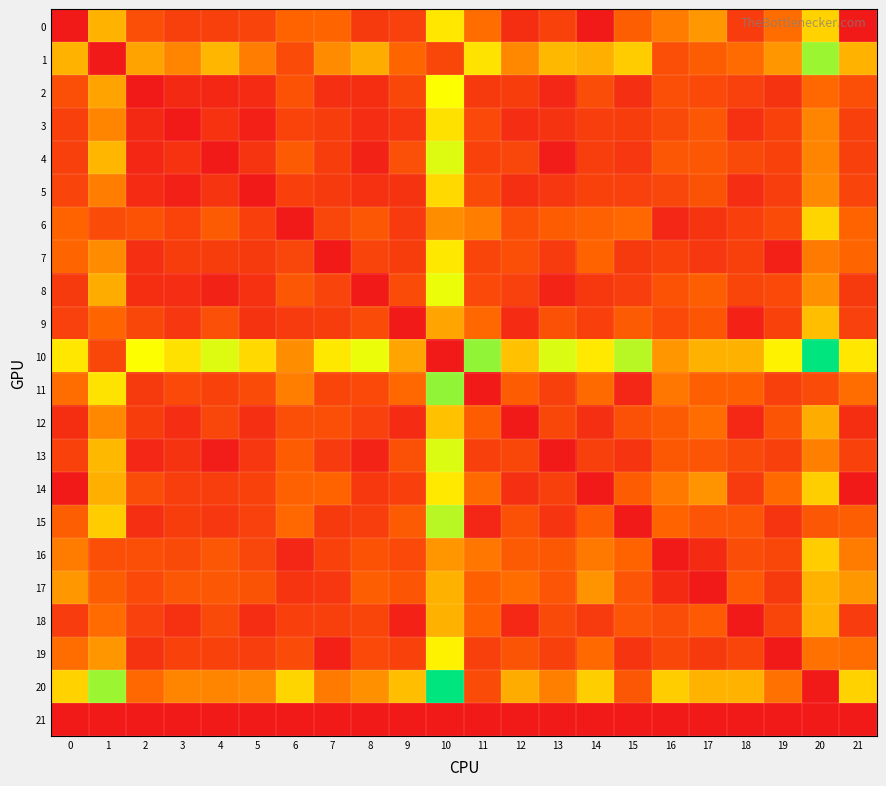

Reading left to right, extract all data points from this chart.

0: 0=0.0	1=24.5	2=11.4	3=8.3	4=8.3	5=9.1	6=15.8	7=16.0	8=6.9	9=8.5	10=30.1	11=17.2	12=4.5	13=8.7	14=0.3	15=14.7	16=18.7	17=21.6	18=7.6	19=17.1	20=27.9	21=0.0
1: 0=24.5	1=0.0	2=22.9	3=19.6	4=24.9	5=18.8	6=10.7	7=20.4	8=23.9	9=16.0	10=9.9	11=29.7	12=20.1	13=25.1	14=24.2	15=27.3	16=11.6	17=14.5	18=16.9	19=21.4	20=39.0	21=24.5
2: 0=11.4	1=22.9	2=0.0	3=3.4	4=3.1	5=4.2	6=12.2	7=4.7	8=4.5	9=9.8	10=32.8	11=7.1	12=7.7	13=2.8	14=11.0	15=4.6	16=11.4	17=10.2	18=8.5	19=5.7	20=16.5	21=11.4
3: 0=8.3	1=19.6	2=3.4	3=0.0	4=5.3	5=1.5	6=8.9	7=7.8	8=4.3	9=6.5	10=29.5	11=10.2	12=4.4	13=5.5	14=7.9	15=7.7	16=10.4	17=13.3	18=5.1	19=8.8	20=19.6	21=8.3
4: 0=8.3	1=24.9	2=3.1	3=5.3	4=0.0	5=6.1	6=14.2	7=7.8	8=2.0	9=11.7	10=34.8	11=8.9	12=9.6	13=0.8	14=7.9	15=6.5	16=13.3	17=13.3	18=10.4	19=8.8	20=19.6	21=8.3
5: 0=9.1	1=18.8	2=4.2	3=1.5	4=6.1	5=0.0	6=8.1	7=6.9	8=5.1	9=5.6	10=28.7	11=10.9	12=4.7	13=6.3	14=8.8	15=8.5	16=9.6	17=12.4	18=4.3	19=7.9	20=20.2	21=9.1
6: 0=15.8	1=10.7	2=12.2	3=8.9	4=14.2	5=8.1	6=0.0	7=9.7	8=13.2	9=7.3	10=20.6	11=19.0	12=11.3	13=14.4	14=15.4	15=16.6	16=3.0	17=5.8	18=8.1	19=10.7	20=28.3	21=15.8
7: 0=16.0	1=20.4	2=4.7	3=7.8	4=7.8	5=6.9	6=9.7	7=0.0	8=9.2	9=7.7	10=30.3	11=9.3	12=11.6	13=7.3	14=15.7	15=6.9	16=8.8	17=6.3	18=8.4	19=1.5	20=18.6	21=16.0
8: 0=6.9	1=23.9	2=4.5	3=4.3	4=2.0	5=5.1	6=13.2	7=9.2	8=0.0	9=10.8	10=33.8	11=10.3	12=8.6	13=2.2	14=6.5	15=7.9	16=12.3	17=14.7	18=9.4	19=10.2	20=21.0	21=6.9
9: 0=8.5	1=16.0	2=9.8	3=6.5	4=11.7	5=5.6	6=7.3	7=7.7	8=10.8	9=0.0	10=23.0	11=16.5	12=4.0	13=11.9	14=8.2	15=14.1	16=10.2	17=13.1	18=1.7	19=8.8	20=25.8	21=8.5
10: 0=30.1	1=9.9	2=32.8	3=29.5	4=34.8	5=28.7	6=20.6	7=30.3	8=33.8	9=23.0	10=0.0	11=39.6	12=26.1	13=35.0	14=30.4	15=37.1	16=21.4	17=24.4	18=24.4	19=31.3	20=48.8	21=30.1
11: 0=17.2	1=29.7	2=7.1	3=10.2	4=8.9	5=10.9	6=19.0	7=9.3	8=10.3	9=16.5	10=39.6	11=0.0	12=14.4	13=8.4	14=16.8	15=2.7	16=18.1	17=15.2	18=15.2	19=8.2	20=10.7	21=17.2
12: 0=4.5	1=20.1	2=7.7	3=4.4	4=9.6	5=4.7	6=11.3	7=11.6	8=8.6	9=4.0	10=26.1	11=14.4	12=0.0	13=9.8	14=4.8	15=12.0	16=14.3	17=17.1	18=3.2	19=12.6	20=23.9	21=4.5
13: 0=8.7	1=25.1	2=2.8	3=5.5	4=0.8	5=6.3	6=14.4	7=7.3	8=2.2	9=11.9	10=35.0	11=8.4	12=9.8	13=0.0	14=8.4	15=6.0	16=13.5	17=12.8	18=10.6	19=8.3	20=19.1	21=8.7
14: 0=0.3	1=24.2	2=11.0	3=7.9	4=7.9	5=8.8	6=15.4	7=15.7	8=6.5	9=8.2	10=30.4	11=16.8	12=4.8	13=8.4	14=0.0	15=14.4	16=18.4	17=21.2	18=7.3	19=16.7	20=27.5	21=0.3
15: 0=14.7	1=27.3	2=4.6	3=7.7	4=6.5	5=8.5	6=16.6	7=6.9	8=7.9	9=14.1	10=37.1	11=2.7	12=12.0	13=6.0	14=14.4	15=0.0	16=15.7	17=12.8	18=12.8	19=5.8	20=13.1	21=14.7
16: 0=18.7	1=11.6	2=11.4	3=10.4	4=13.3	5=9.6	6=3.0	7=8.8	8=12.3	9=10.2	10=21.4	11=18.1	12=14.3	13=13.5	14=18.4	15=15.7	16=0.0	17=3.7	18=11.1	19=9.9	20=27.4	21=18.7
17: 0=21.6	1=14.5	2=10.2	3=13.3	4=13.3	5=12.4	6=5.8	7=6.3	8=14.7	9=13.1	10=24.4	11=15.2	12=17.1	13=12.8	14=21.2	15=12.8	16=3.7	17=0.0	18=13.9	19=7.0	20=24.5	21=21.6
18: 0=7.6	1=16.9	2=8.5	3=5.1	4=10.4	5=4.3	6=8.1	7=8.4	8=9.4	9=1.7	10=24.4	11=15.2	12=3.2	13=10.6	14=7.3	15=12.8	16=11.1	17=13.9	18=0.0	19=9.4	20=24.5	21=7.6
19: 0=17.1	1=21.4	2=5.7	3=8.8	4=8.8	5=7.9	6=10.7	7=1.5	8=10.2	9=8.8	10=31.3	11=8.2	12=12.6	13=8.3	14=16.7	15=5.8	16=9.9	17=7.0	18=9.4	19=0.0	20=17.5	21=17.1
20: 0=27.9	1=39.0	2=16.5	3=19.6	4=19.6	5=20.2	6=28.3	7=18.6	8=21.0	9=25.8	10=48.8	11=10.7	12=23.9	13=19.1	14=27.5	15=13.1	16=27.4	17=24.5	18=24.5	19=17.5	20=0.0	21=27.9
21: 0=0.0	1=0.0	2=0.0	3=0.0	4=0.0	5=0.0	6=0.0	7=0.0	8=0.0	9=0.0	10=0.0	11=0.0	12=0.0	13=0.0	14=0.0	15=0.0	16=0.0	17=0.0	18=0.0	19=0.0	20=0.0	21=0.0